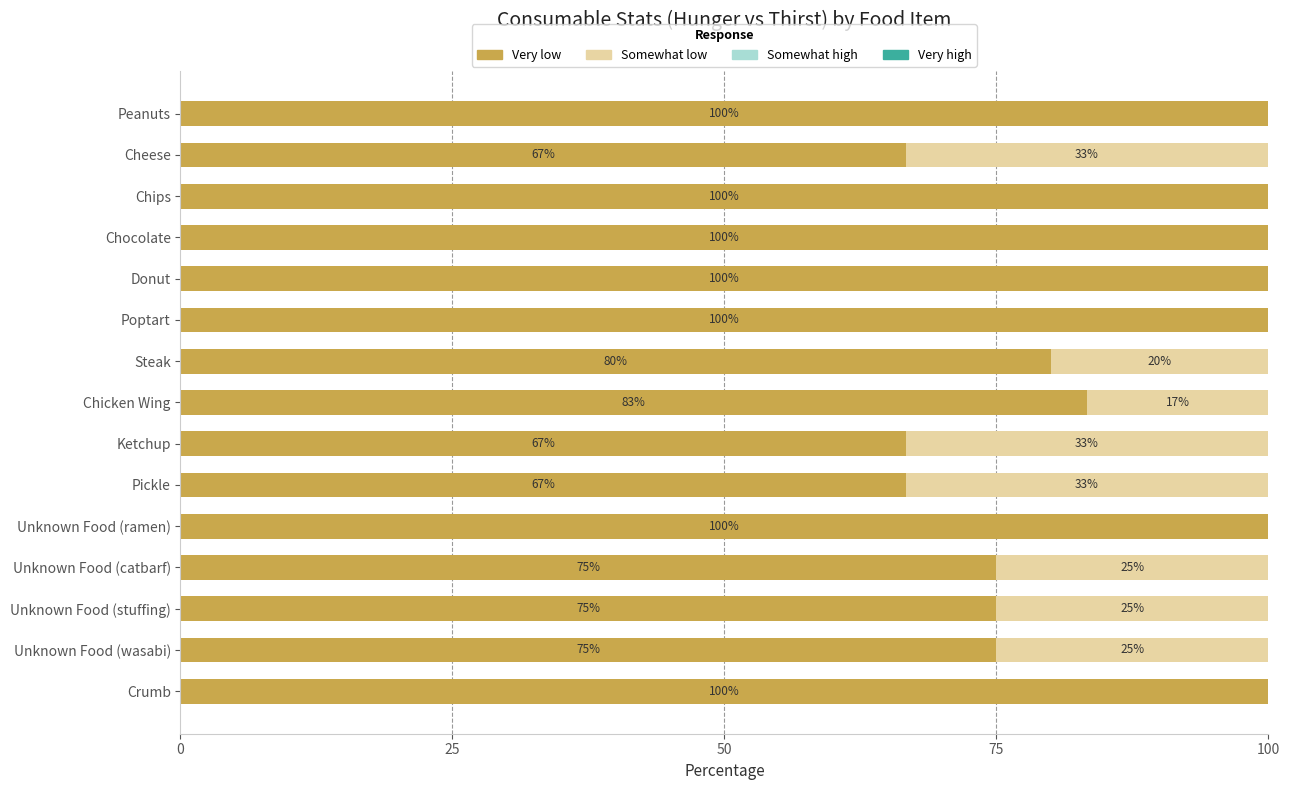

What is the total value across all series at Chips?

100.0